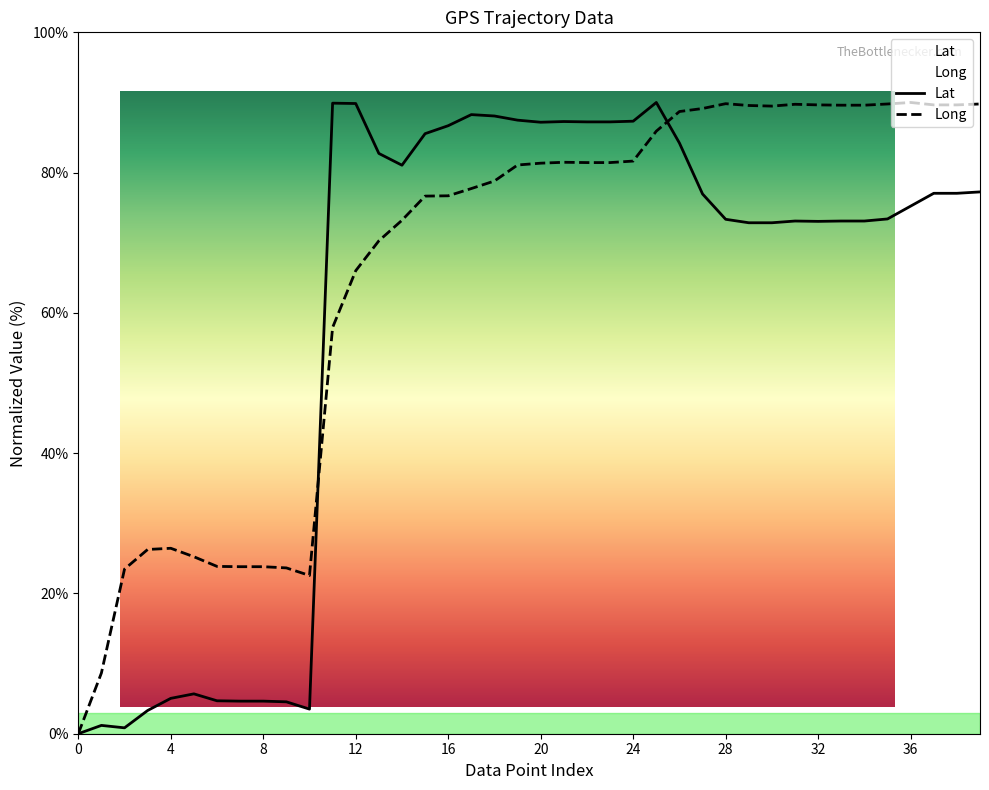

How many interior local peaks does the Lat series have?

7